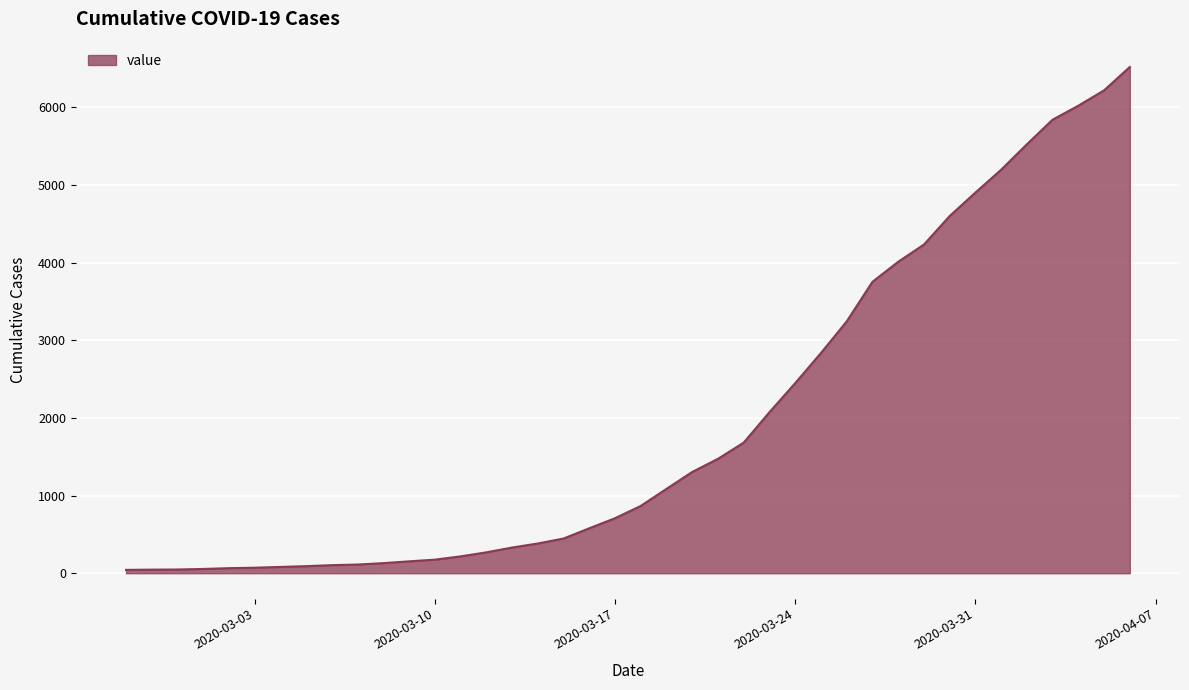

Does the chart display data point markers on the line(s)?

No